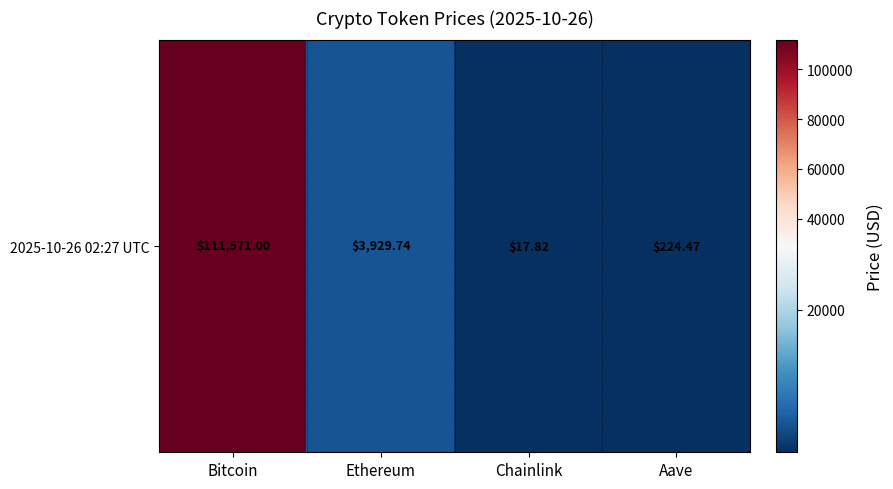

How many values are below 3929?

2